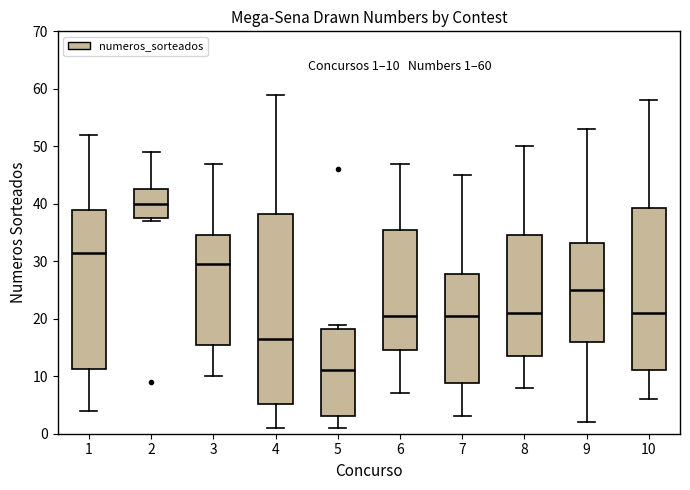

Which box has the highest median line?

2